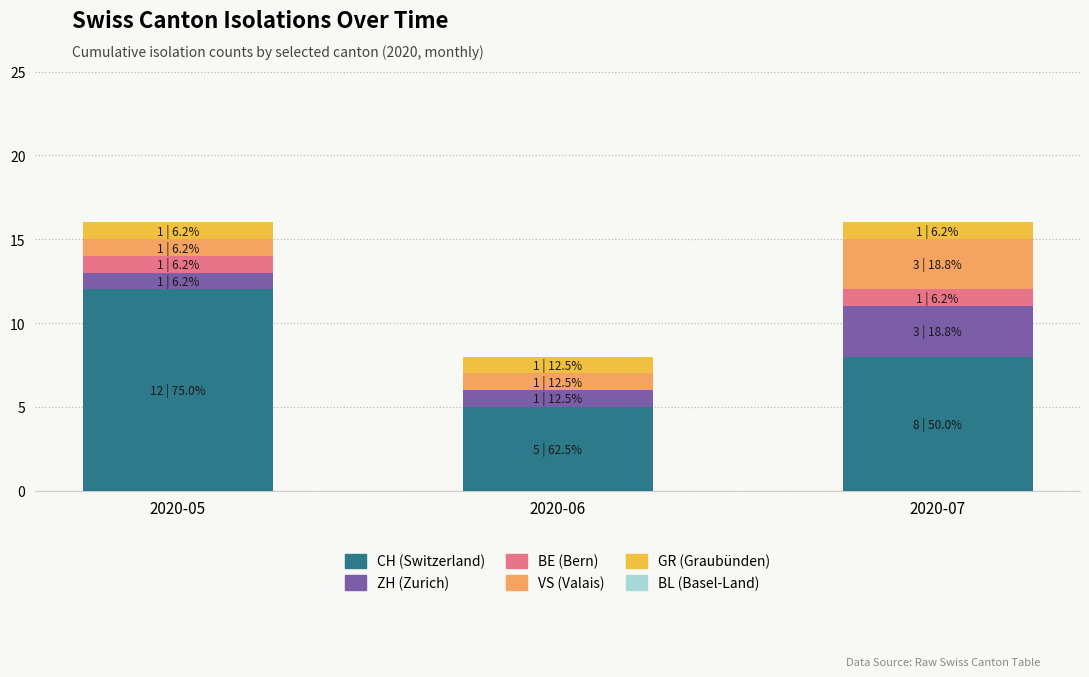

What is the sum of the CH (Switzerland) values at 2020-05 and 2020-06?

17